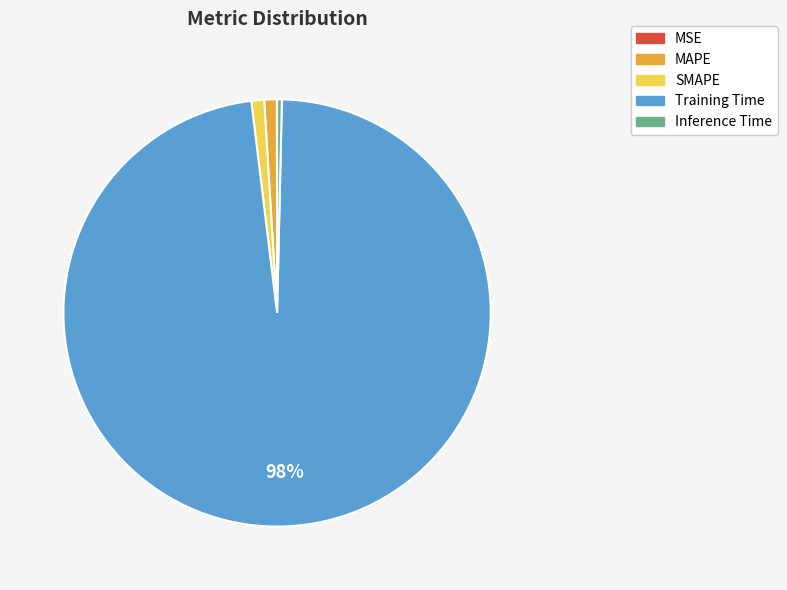

Does any single category account for the majority?

Yes